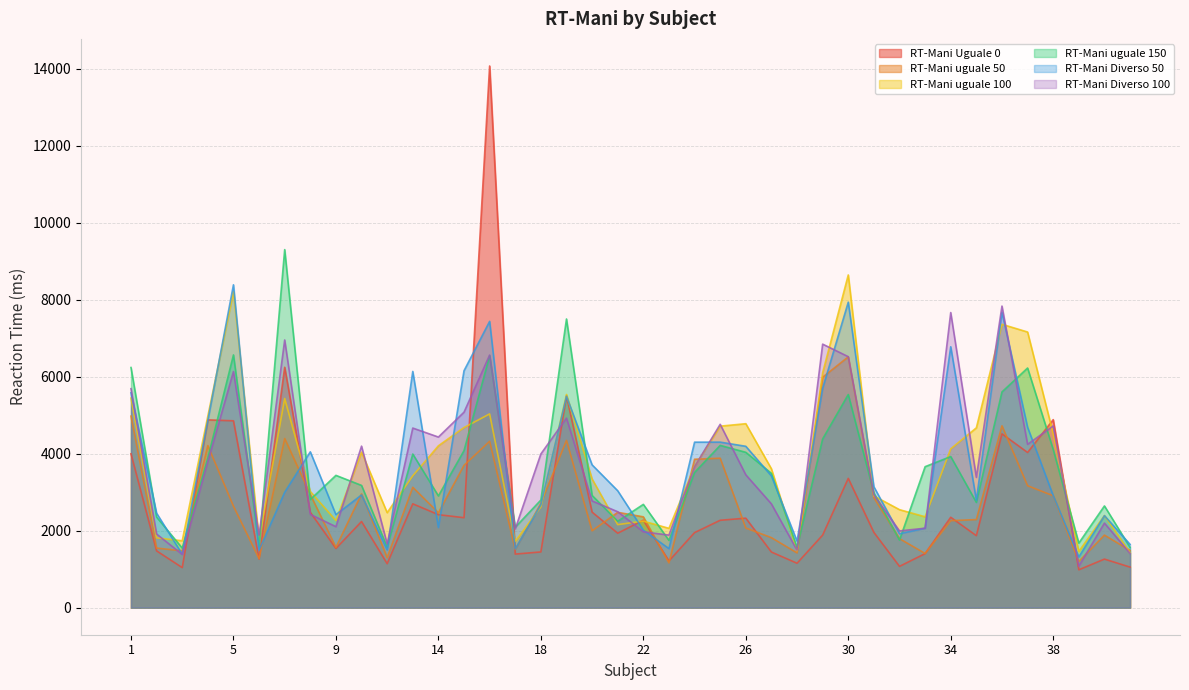

In RT-Mani Uguale 0, how many points are higher than both neighbors (excluding endpoints)?

13